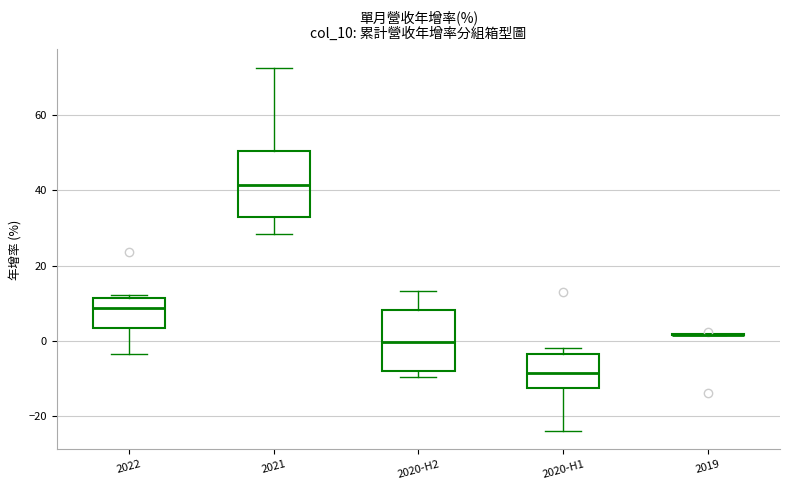

Reading left to right, transcribe this box plot: for each box, give where its median line is, the range the box spans, and where its two whiskers end, as read against the y-axis. The values are not printed on the chart, so give them approximately, as read against the axis.

2022: median 8, box 4 to 12, whiskers -4 to 12 (just above the box's upper edge)
2021: median 42, box 32 to 50, whiskers 28 to 72
2020-H2: median 0, box -8 to 8, whiskers -10 to 14
2020-H1: median -8, box -12 to -4, whiskers -24 to -2
2019: box collapsed to a line at 2, whiskers 2 to 2